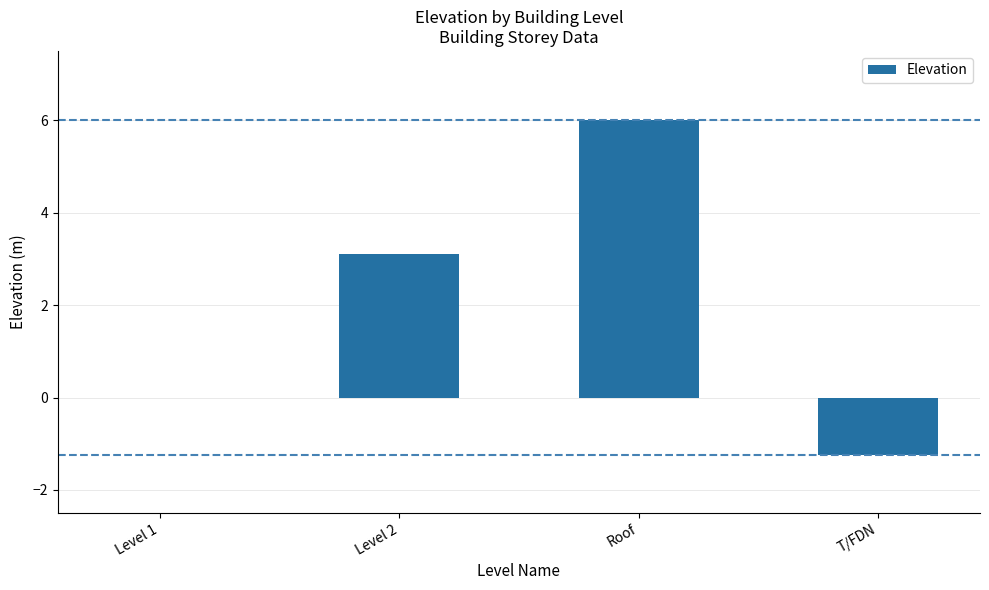

Approximately how many times larger is the value at Roof compared to Level 2?

1.9